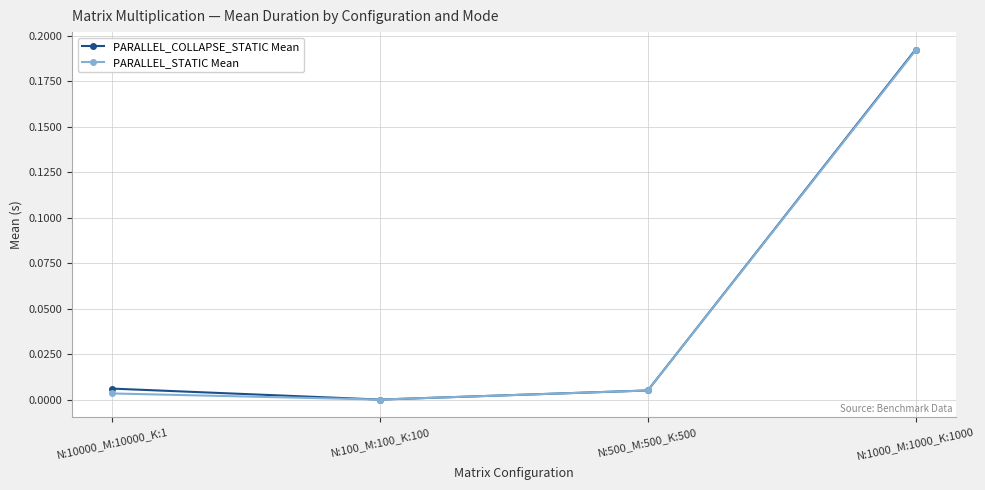

At which category does PARALLEL_COLLAPSE_STATIC Mean reach its first local valley?

N:100_M:100_K:100